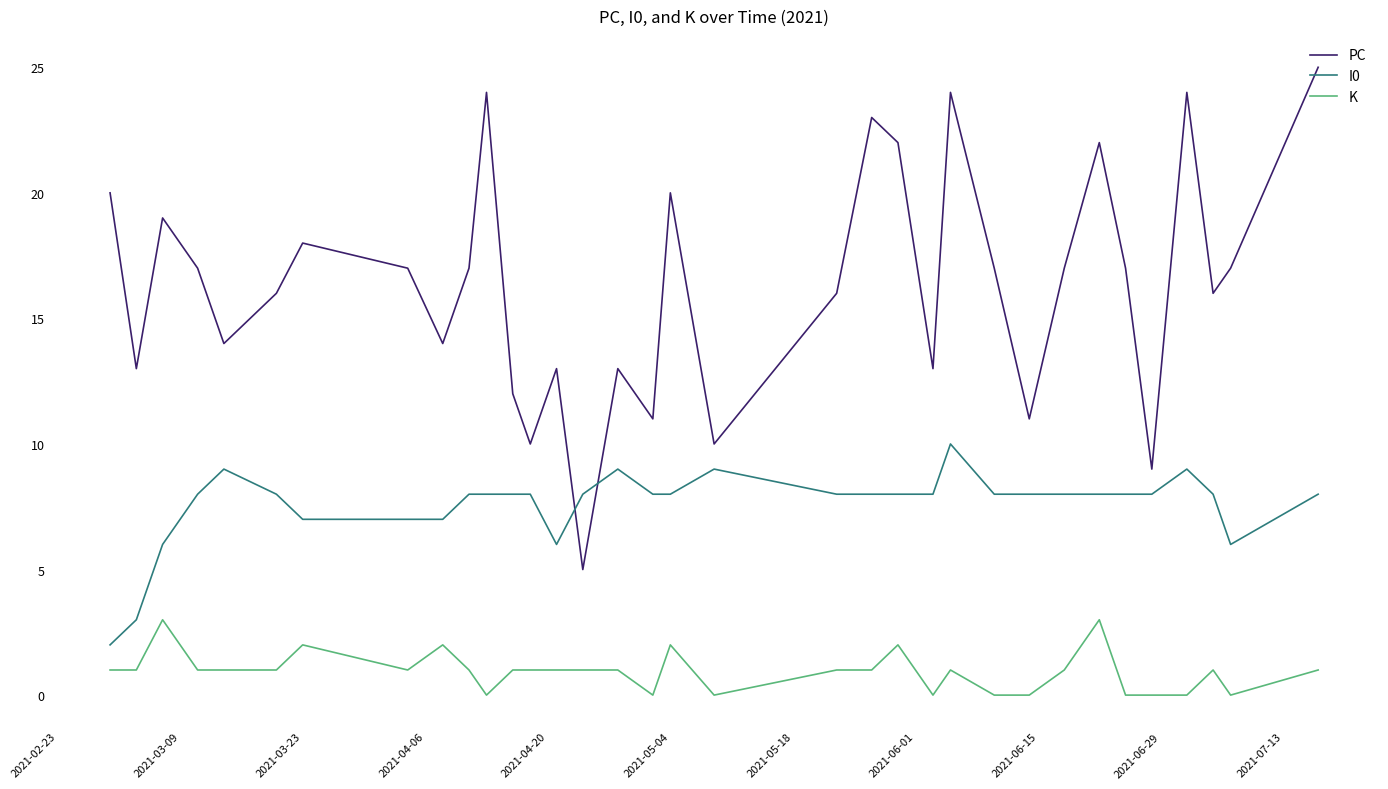

True or false: K and I0 intersect in this chart.

False